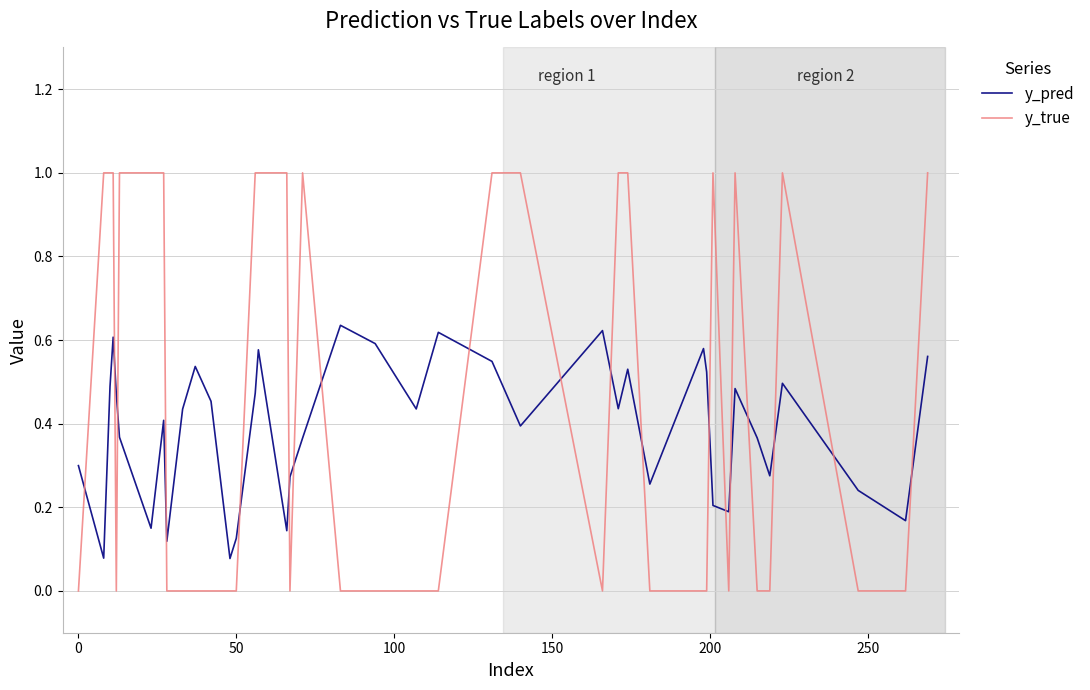

List the series in order of their overall mean, highest first.

y_true, y_pred